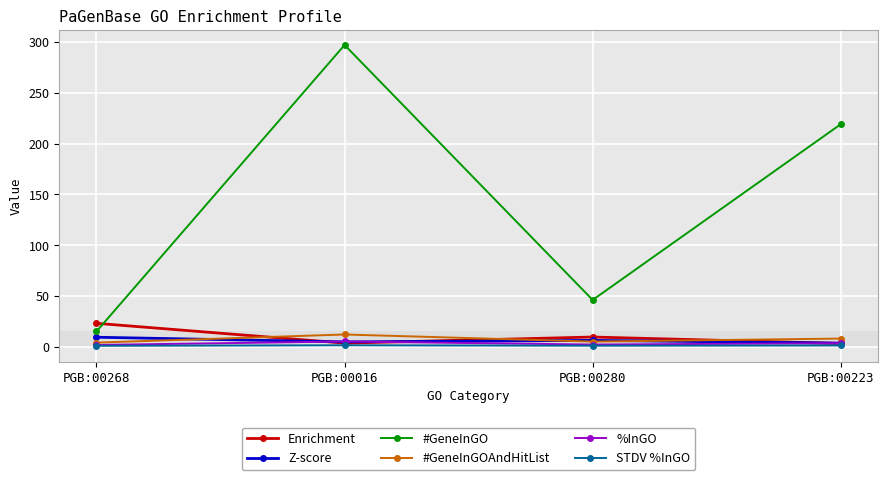

What is the label of the 3rd point from the left?

PGB:00280